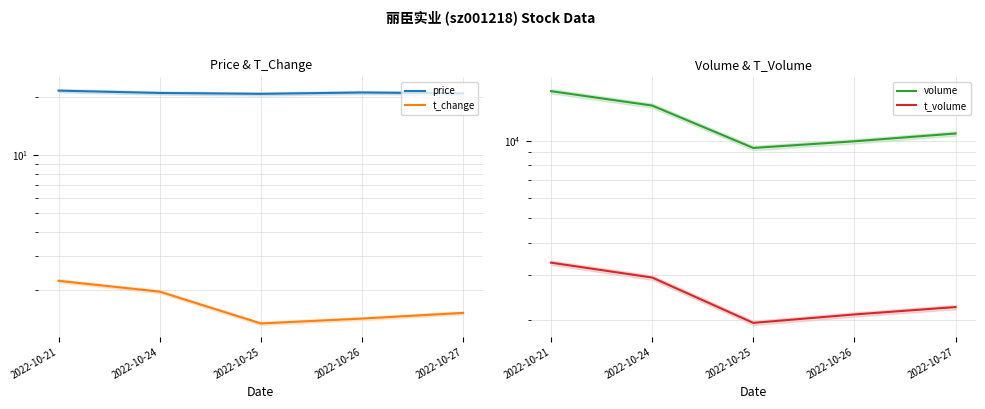

How many interior local valleys does the t_change series have?

1